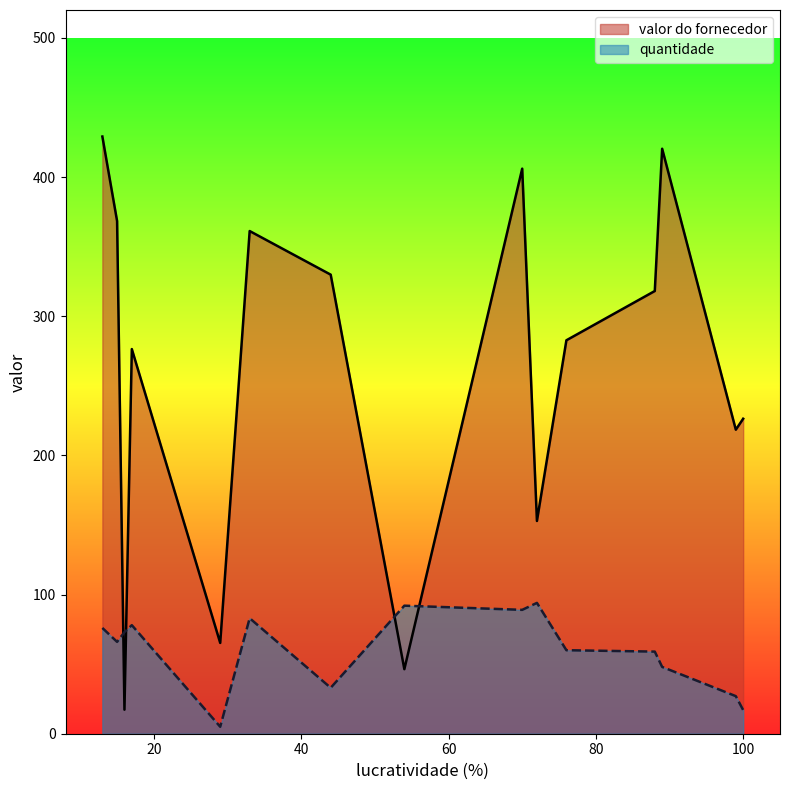

Which series has the largest range (max minus min)?

valor do fornecedor